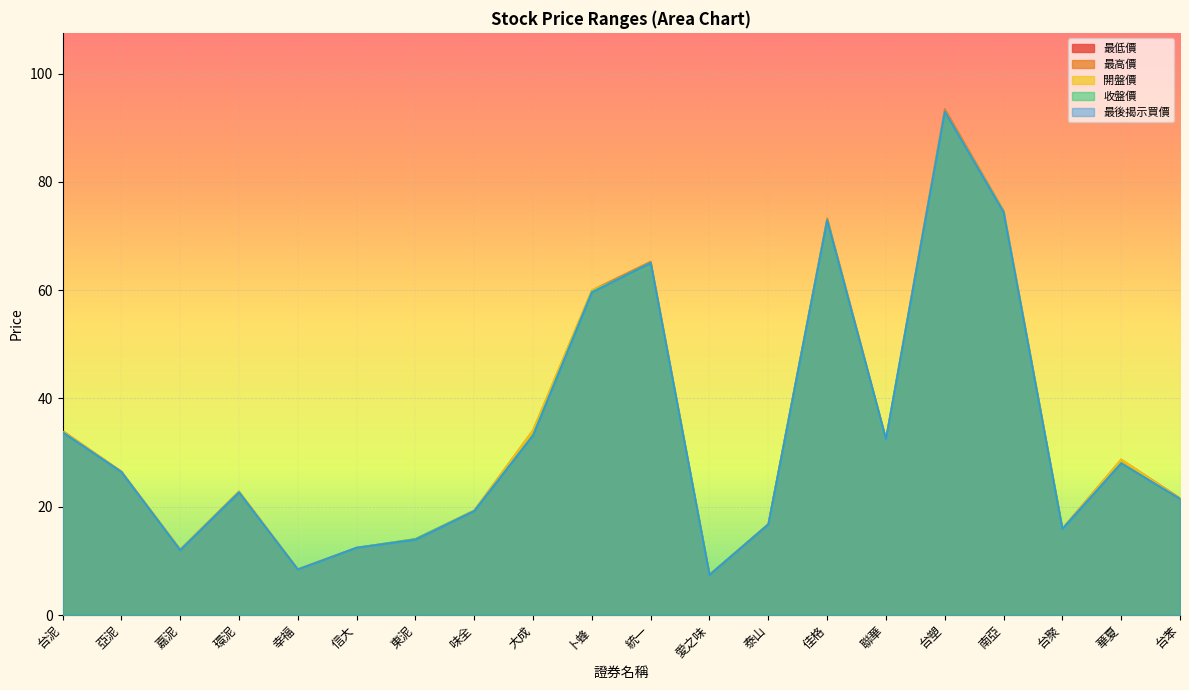

Is it true that 最後揭示買價 equals 24.4 at 東泥?

False